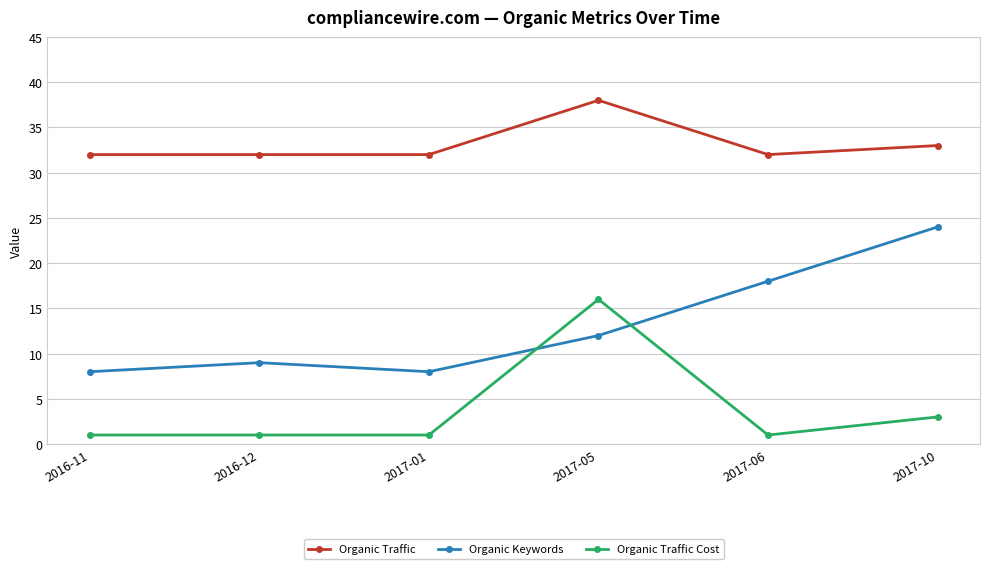

The value of Organic Keywords at 2016-12 is 3. True or false?

False